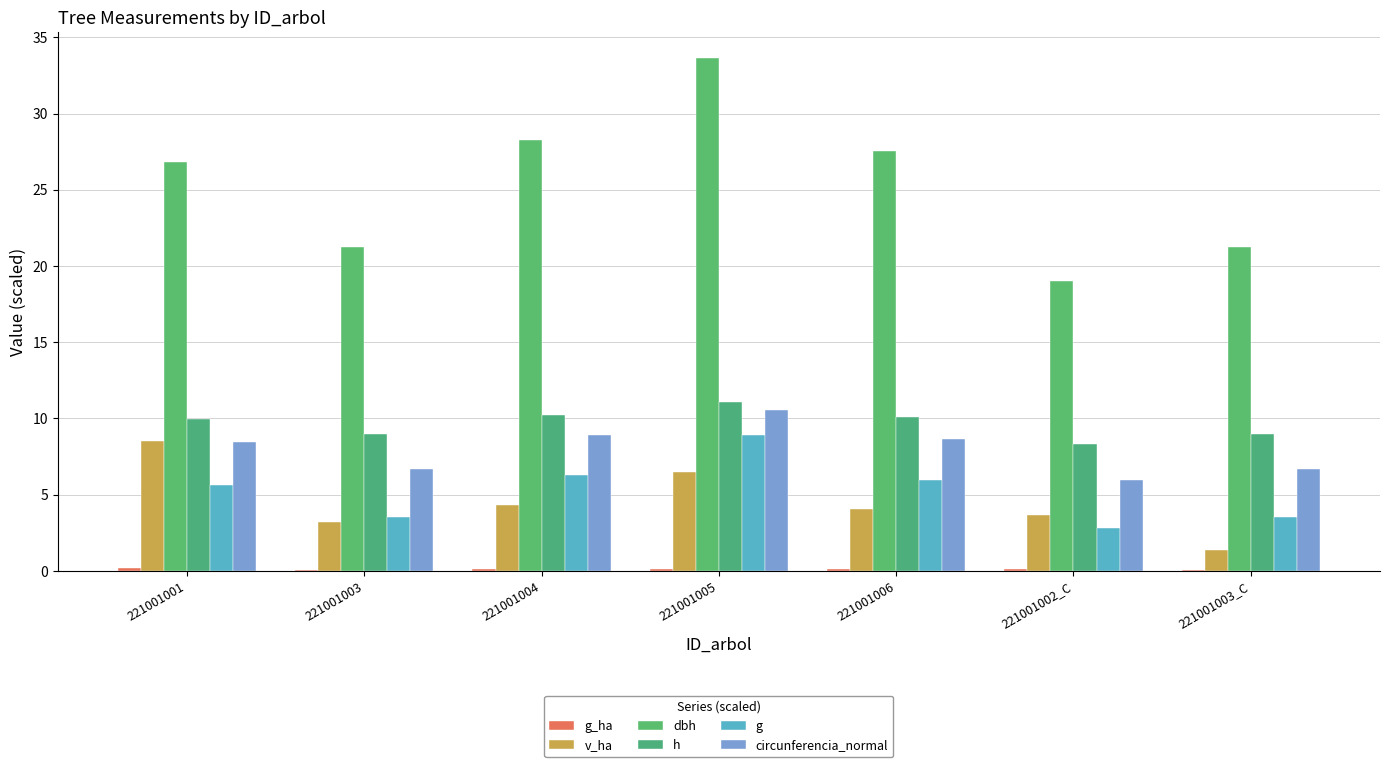

Count the number of data series in this chart.

6